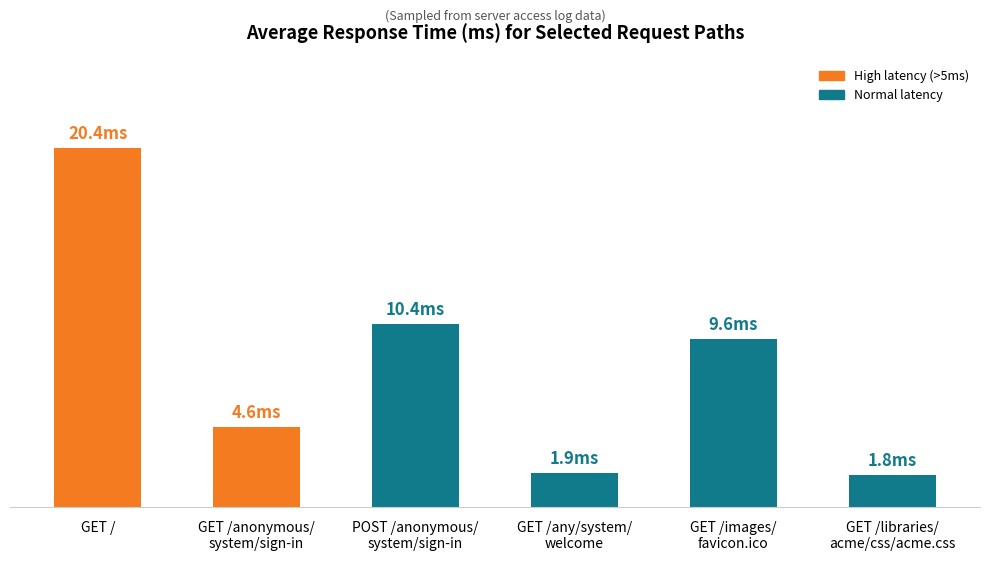

Reading right to left, what are all the values shown in this chart?

GET /libraries/
acme/css/acme.css=1.8	GET /images/
favicon.ico=9.6	GET /any/system/
welcome=1.9	POST /anonymous/
system/sign-in=10.4	GET /anonymous/
system/sign-in=4.6	GET /=20.4